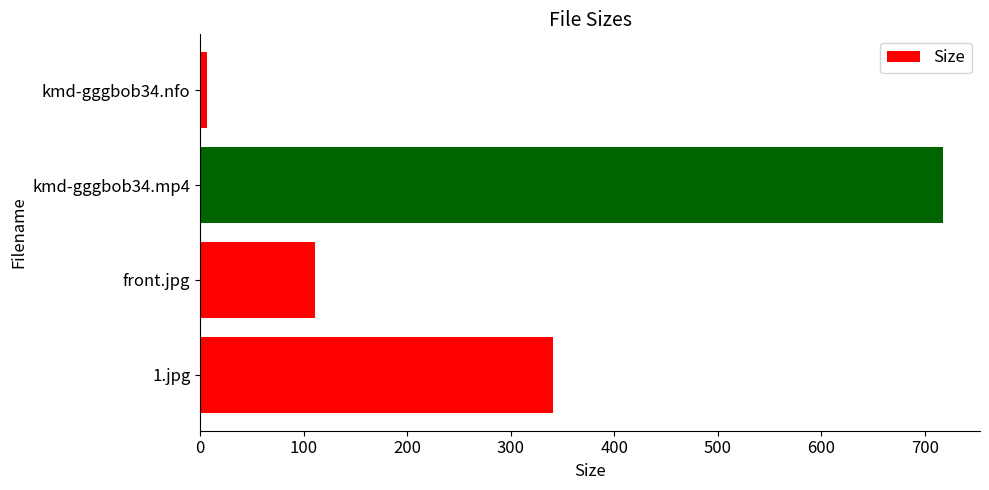

List the labels in order of value, smallest first.

kmd-gggbob34.nfo, front.jpg, 1.jpg, kmd-gggbob34.mp4